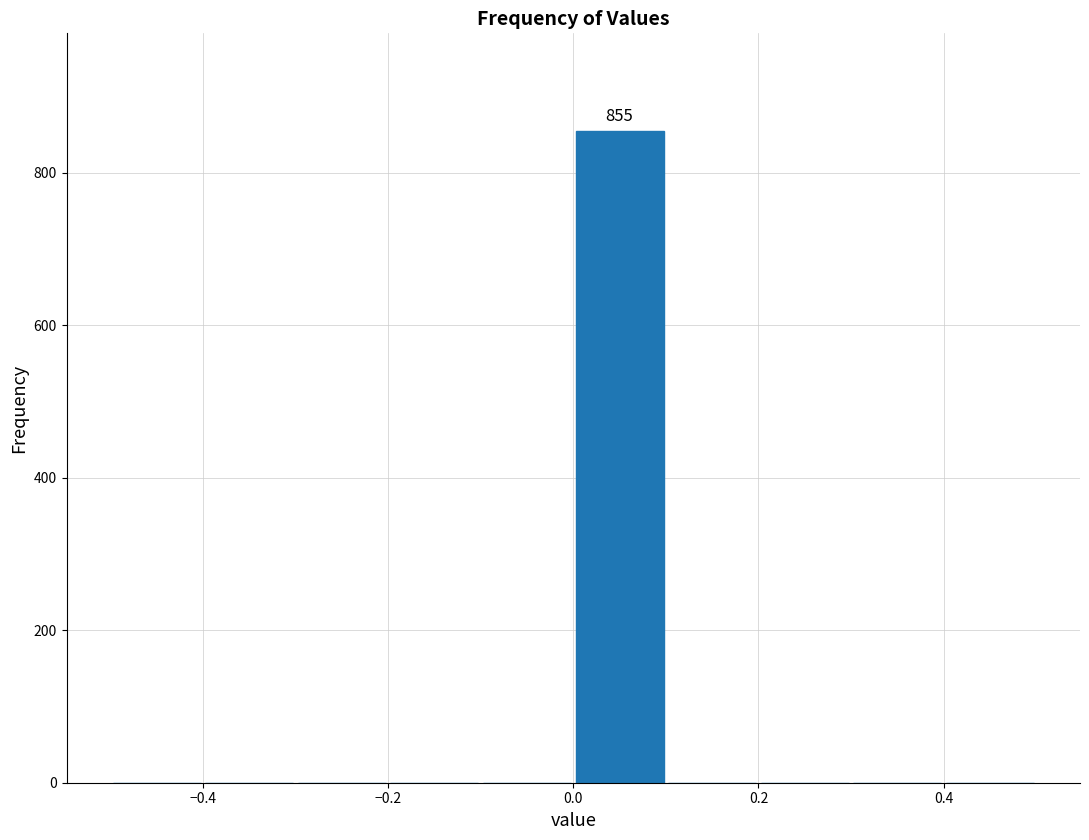

Over which range of the x-axis is the bar tallest?

0.0 to 0.1